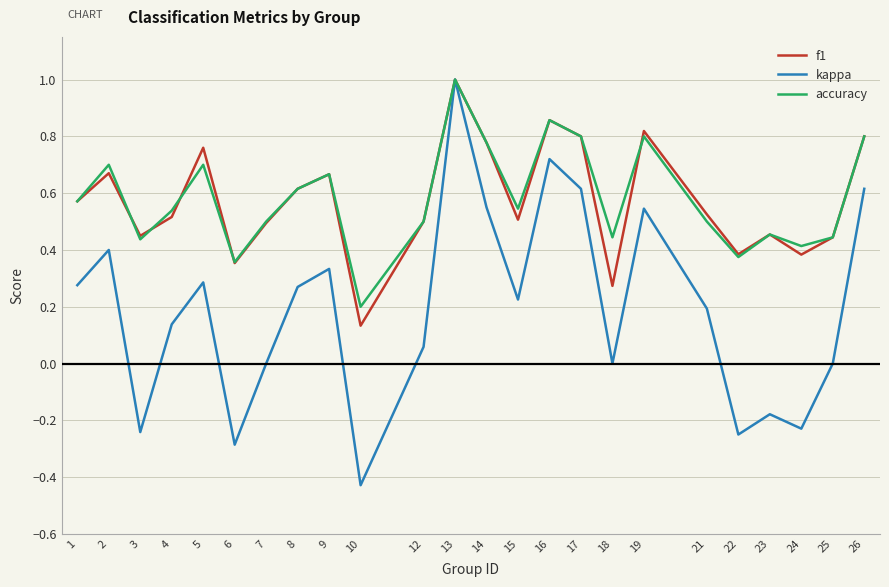

True or false: f1 has a value of 0.7 at 7.

False